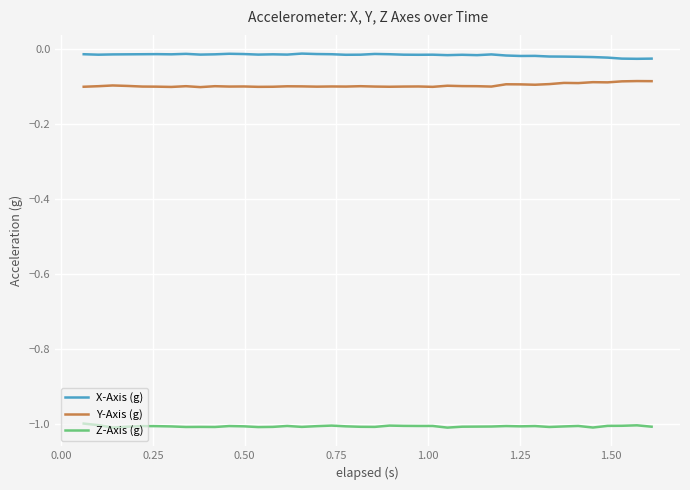

True or false: X-Axis (g) and Z-Axis (g) cross at least once.

False